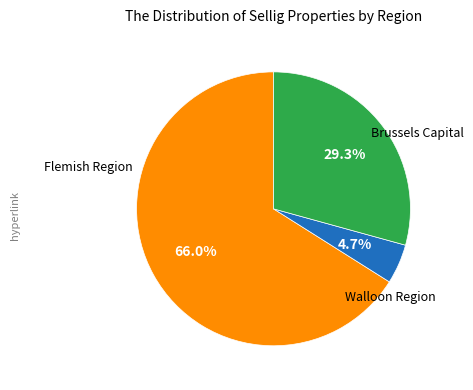

Is there a majority slice in this chart?

Yes